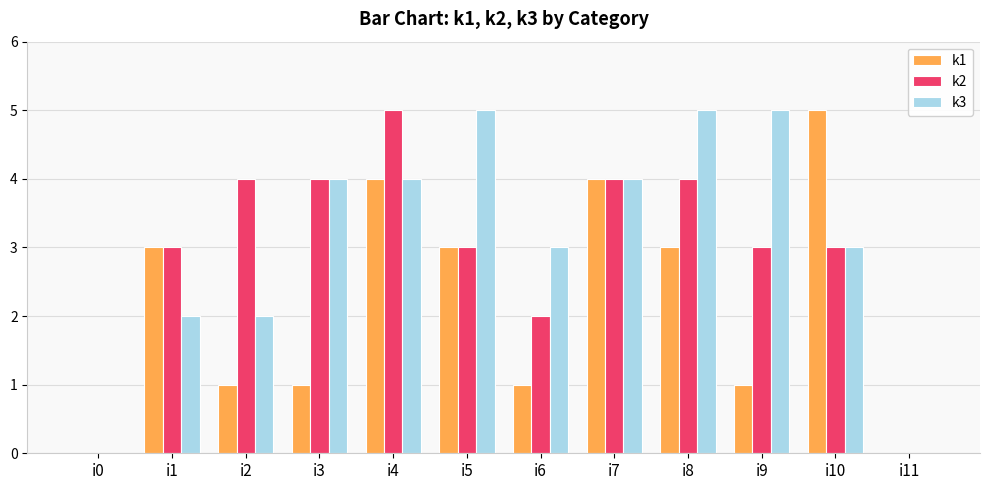

Does the chart contain stacked bars?

No